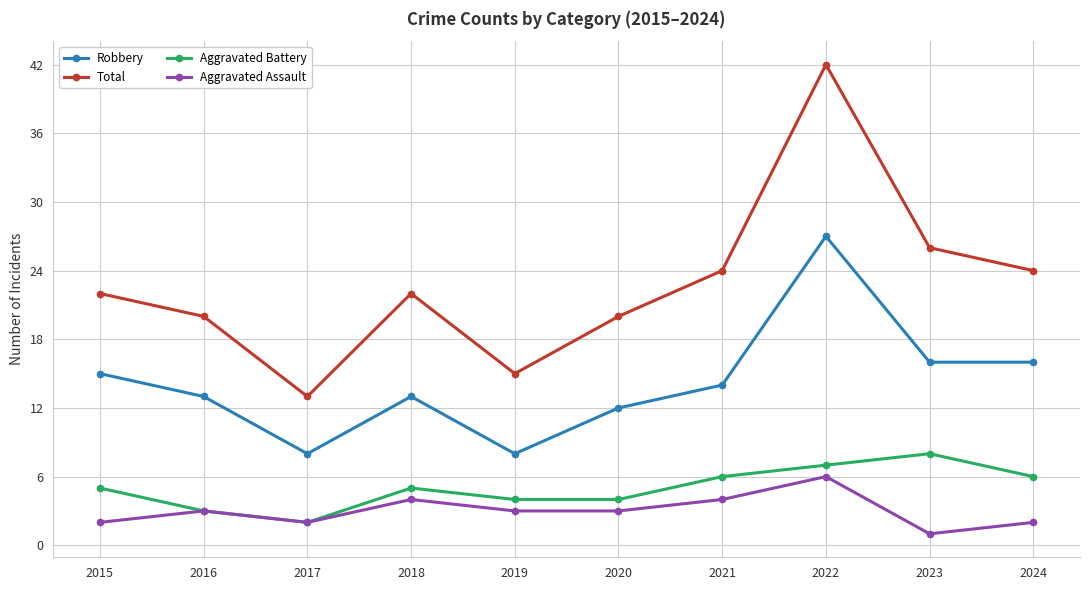

Count the Aggravated Battery values in the range 4 to 6.

6